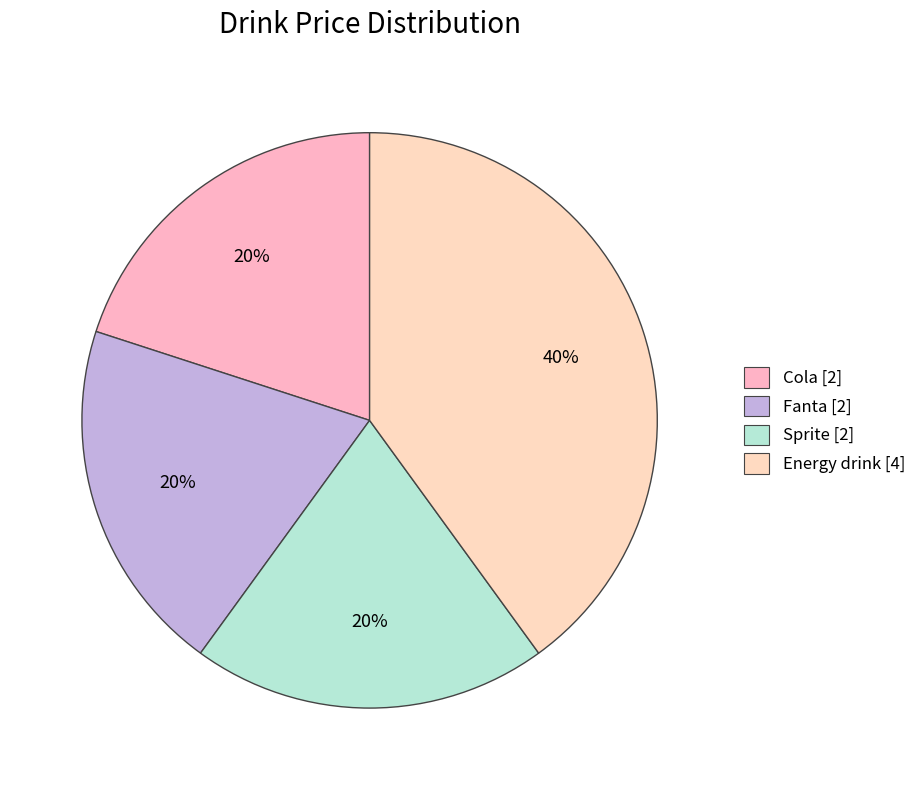

Is there a majority slice in this chart?

No